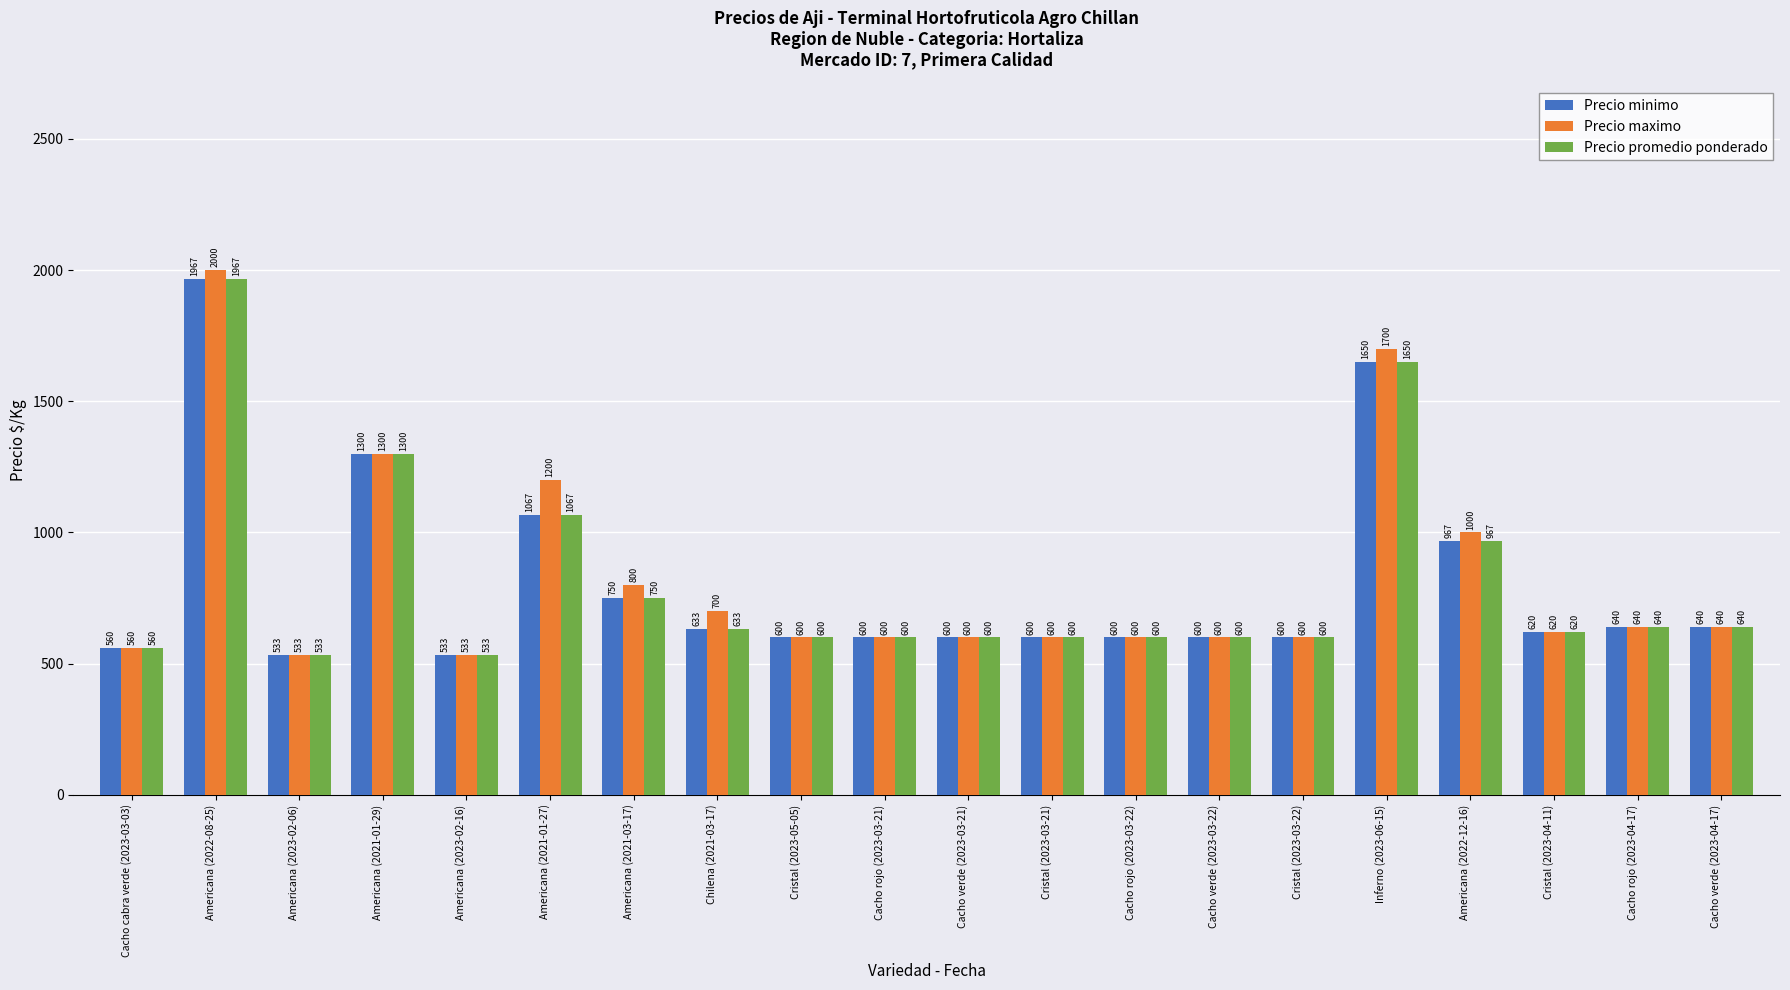

What position from the left is Americana (2021-01-29)?

4